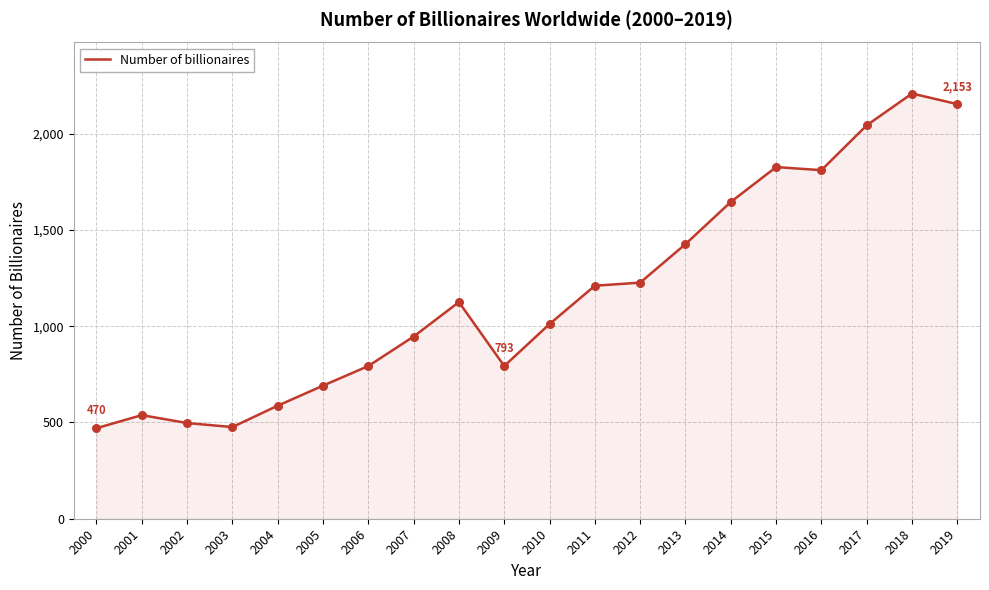

What is the change in value from 2000 to 2004?

+117